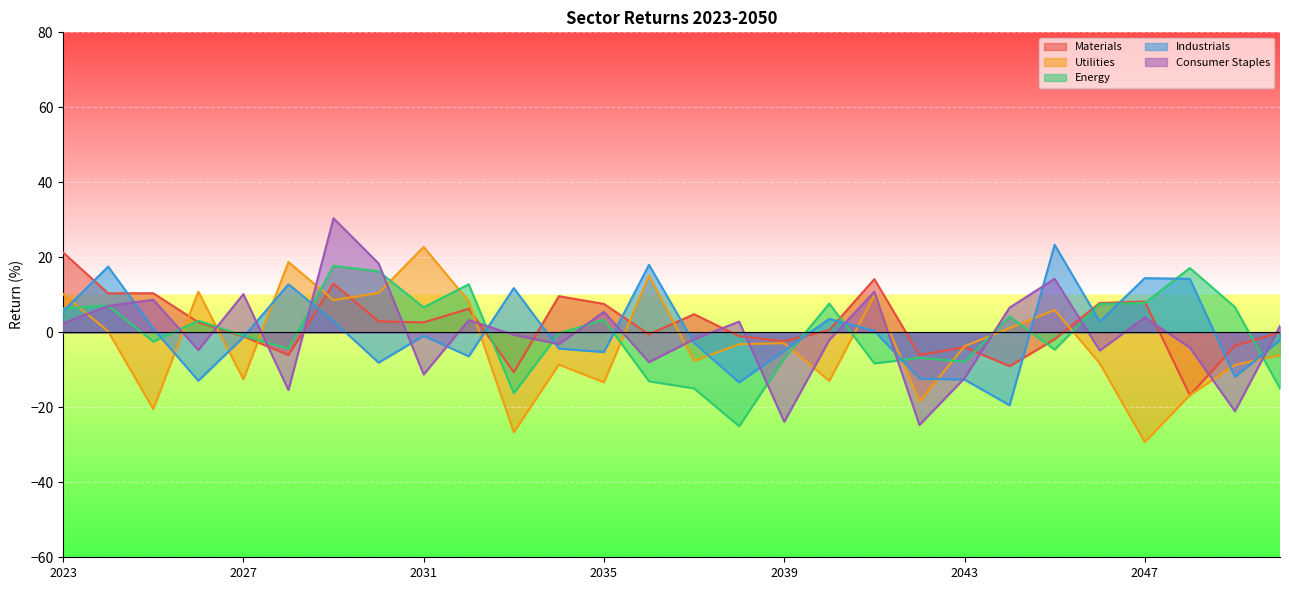

How many negative values does the Energy series have?

14